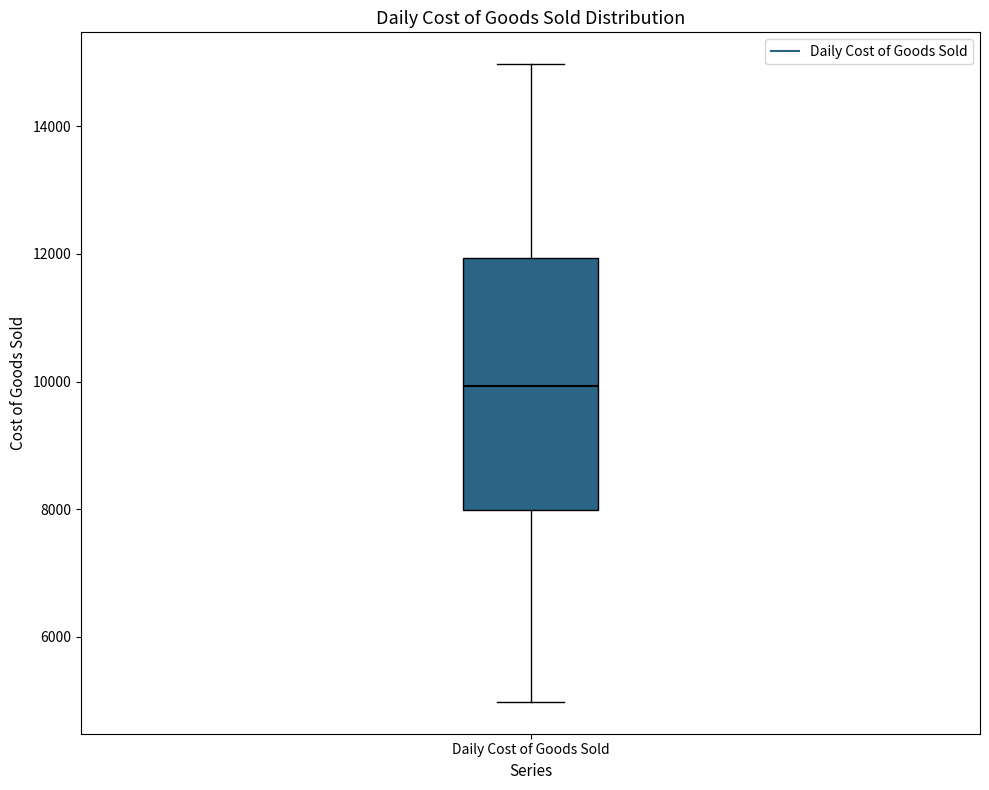

Transcribe this box plot: give where the median line is, the range the box spans, and where the two whiskers end, as read against the y-axis. The values are not printed on the chart, so give them approximately, as read against the axis.

median 10000, box 8000 to 12000, whiskers 5000 to 15000